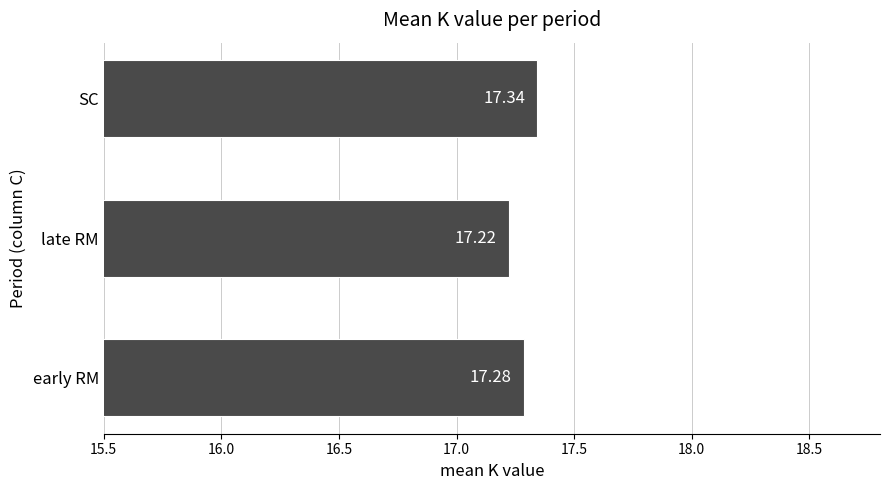

What is the change in value from early RM to SC?

+0.1